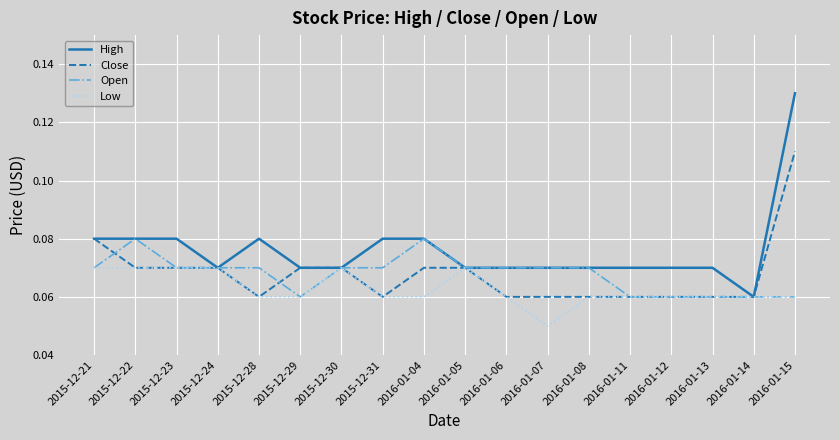

Which category has the highest value across all series?

2016-01-15